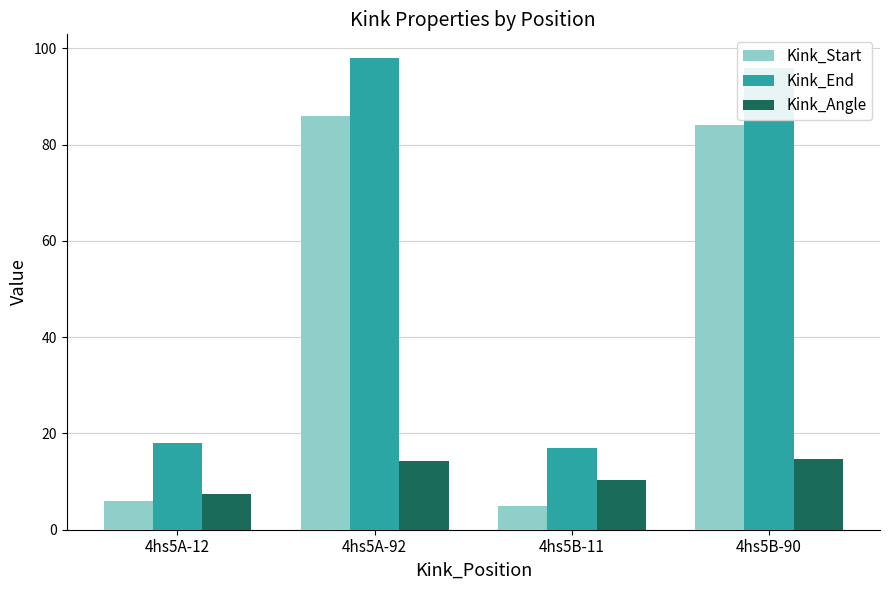

Reading left to right, extract all data points from this chart.

Kink_Start: 4hs5A-12=6.0	4hs5A-92=86.0	4hs5B-11=5.0	4hs5B-90=84.0
Kink_End: 4hs5A-12=18.0	4hs5A-92=98.0	4hs5B-11=17.0	4hs5B-90=96.0
Kink_Angle: 4hs5A-12=7.5	4hs5A-92=14.2	4hs5B-11=10.4	4hs5B-90=14.7